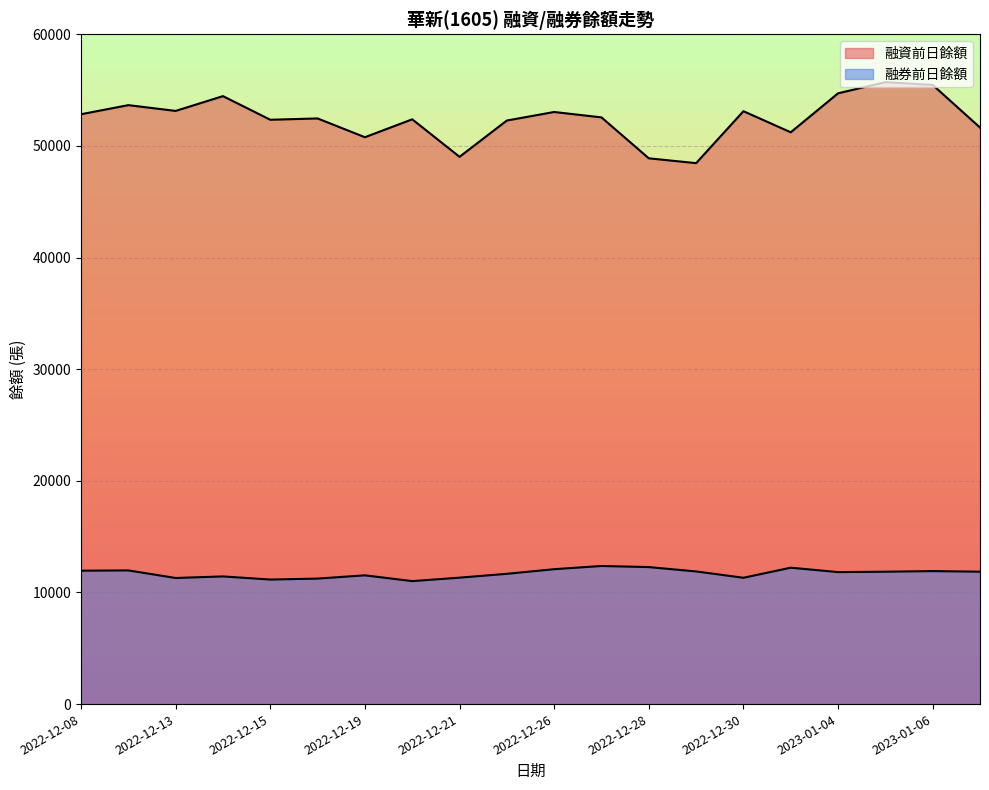

What is the difference between the second highest and second lowest values in the 融資前日餘額 series?

6573